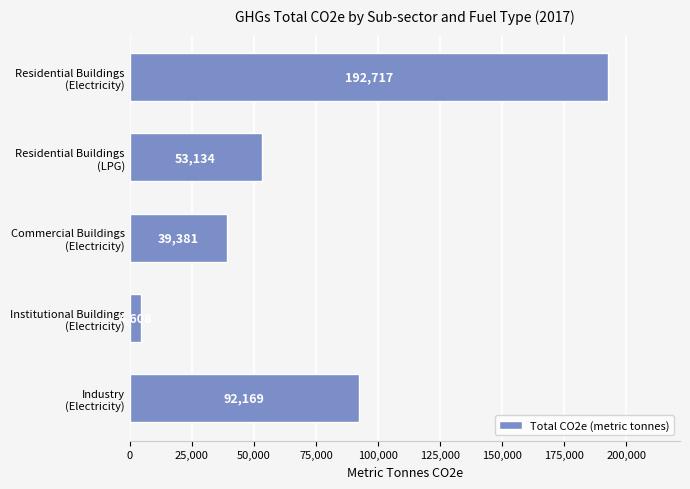

What is the greatest value displayed?

192717.0